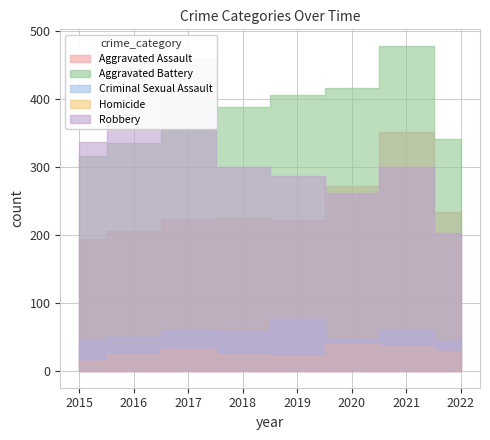

List the labels in order of Homicide value, largest first.

2020, 2021, 2017, 2022, 2016, 2018, 2019, 2015